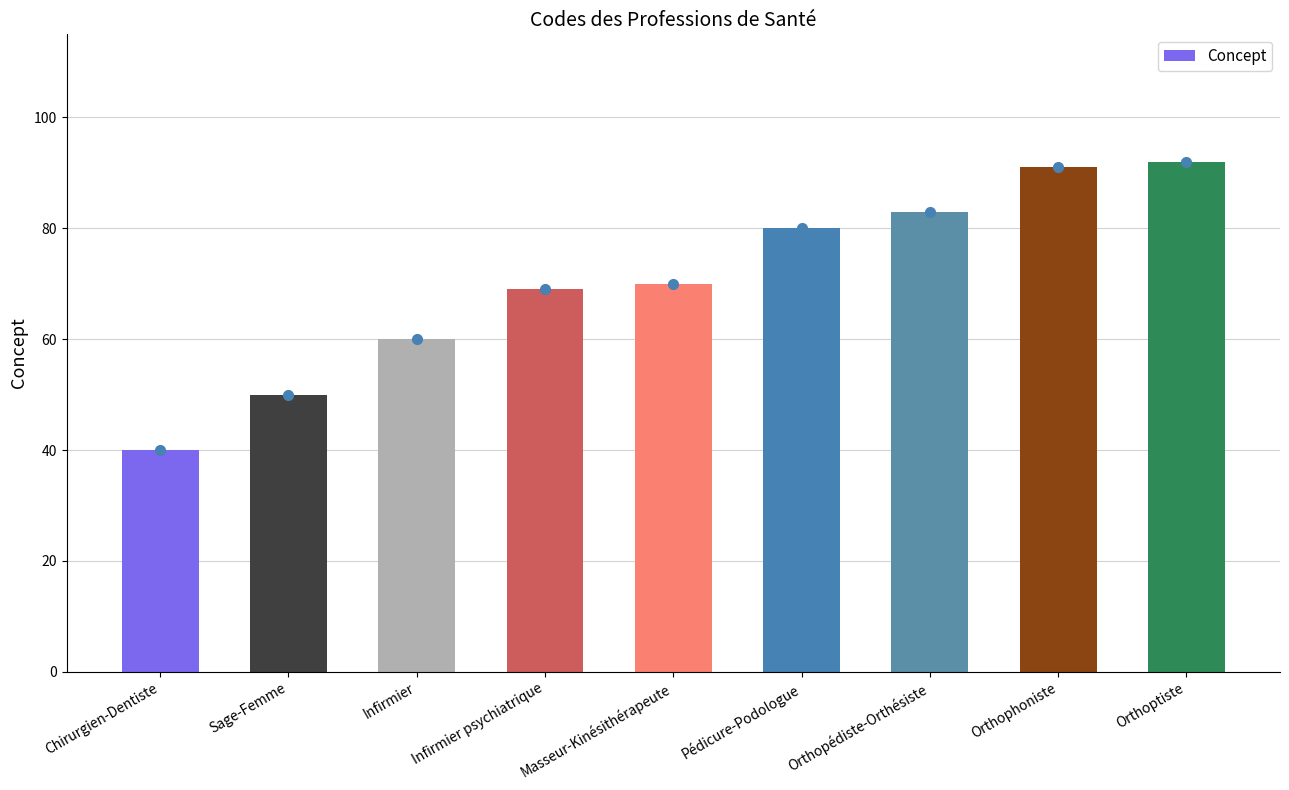

List the labels in order of value, smallest first.

Chirurgien-Dentiste, Sage-Femme, Infirmier, Infirmier psychiatrique, Masseur-Kinésithérapeute, Pédicure-Podologue, Orthopédiste-Orthésiste, Orthophoniste, Orthoptiste